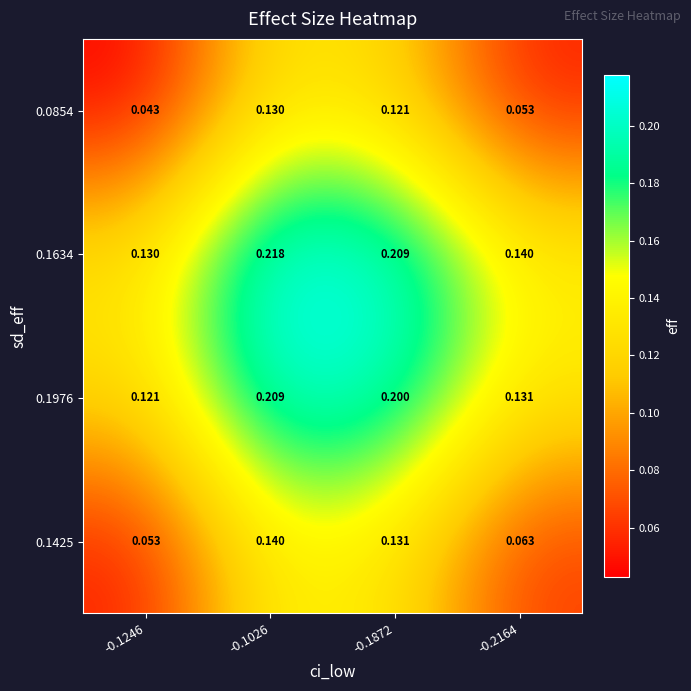

Is the value of 0.1634 at -0.2164 greater than the value of 0.1976 at -0.1872?

No